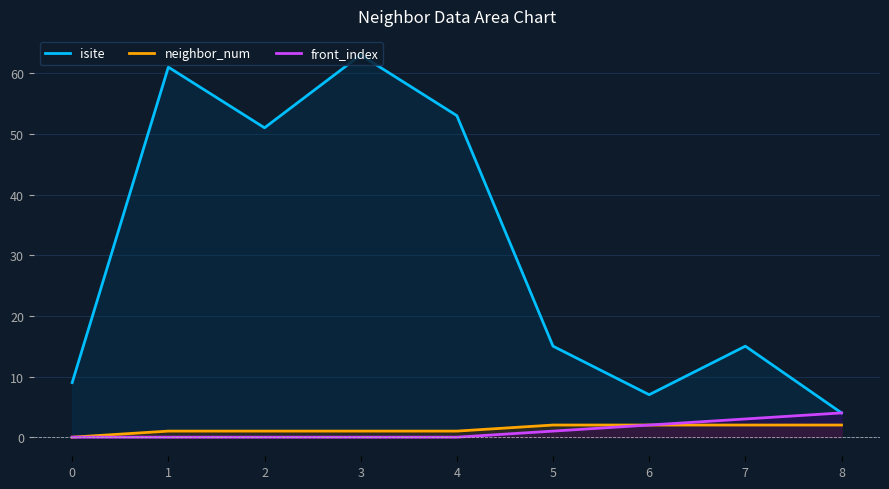

What is the average value of the front_index series?

1